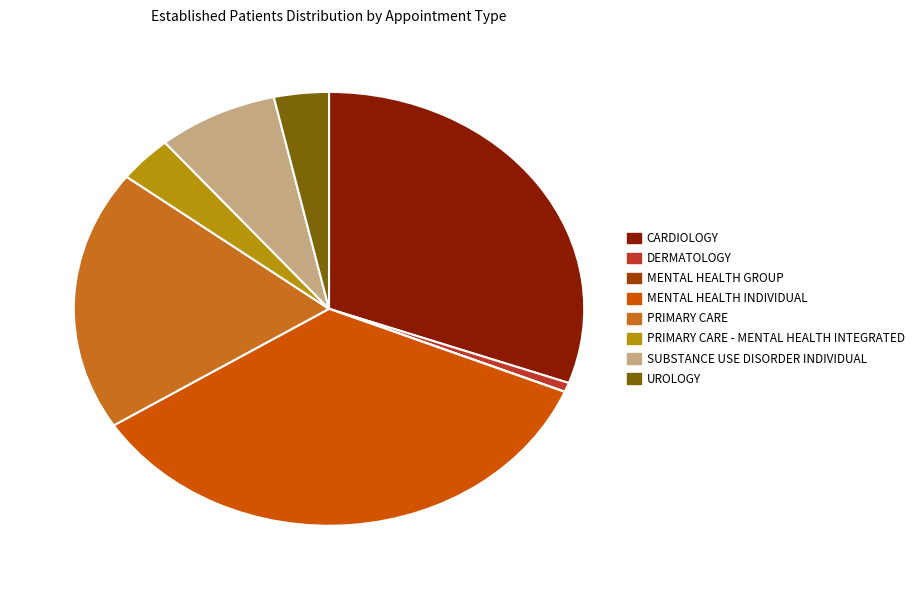

Is there any slice that represents more than half of the pie?

No